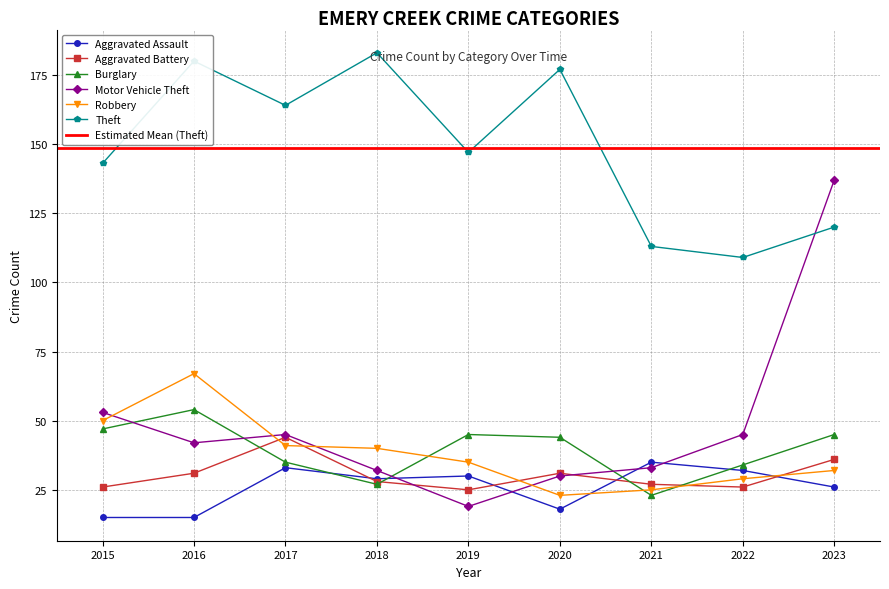

How many data points in Aggravated Battery are less than 28?

4